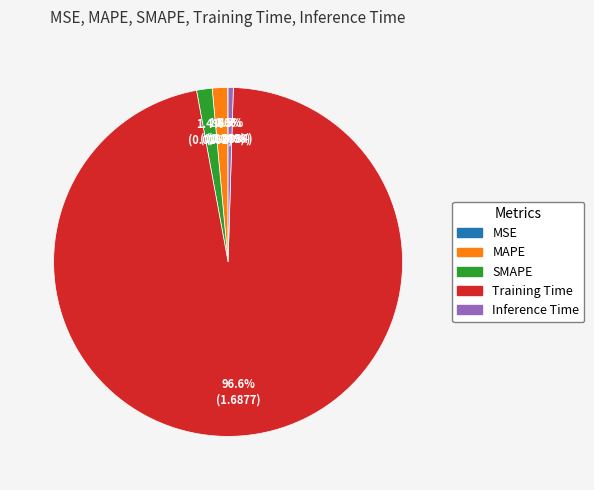

To the nearest percent, what portion does MAPE represent?

1%